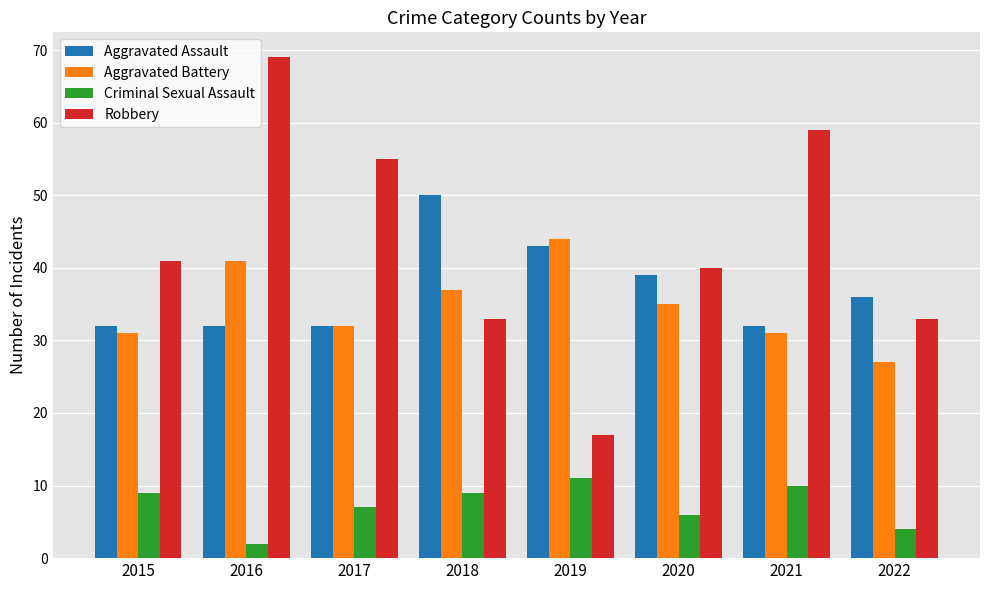

Which series has the widest spread of values?

Robbery